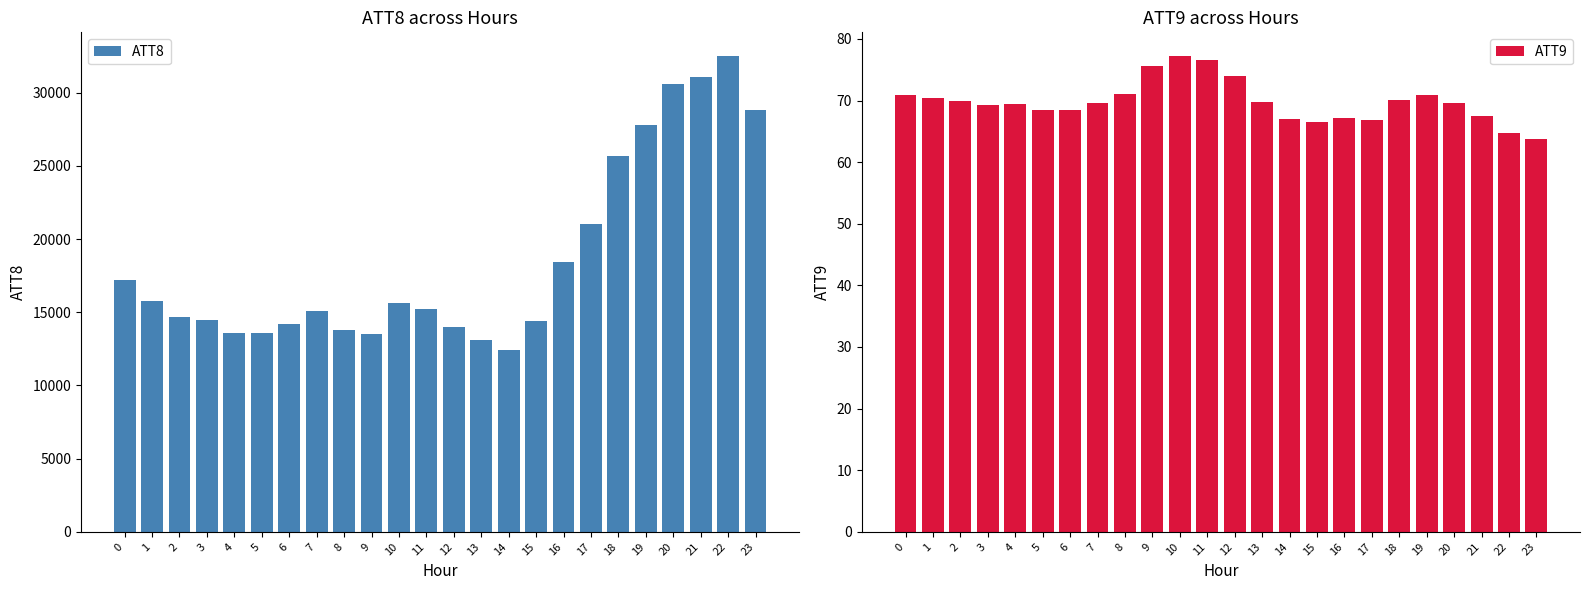

Rank the series by their average value, from lowest to highest.

ATT9, ATT8